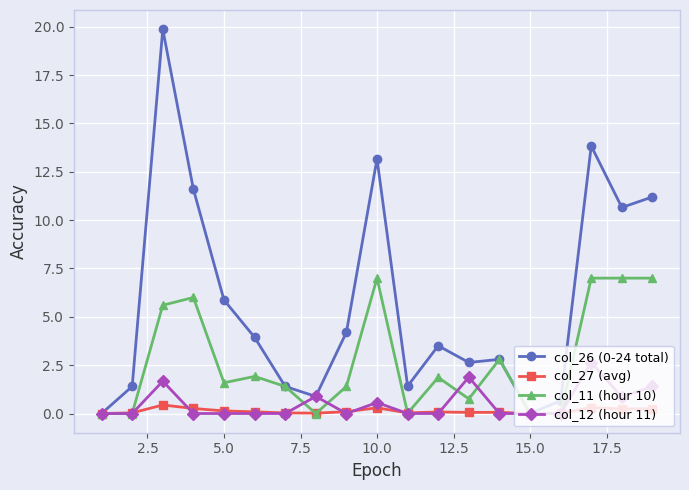

In col_27 (avg), how many points are lower than both neighbors (excluding endpoints)?

5